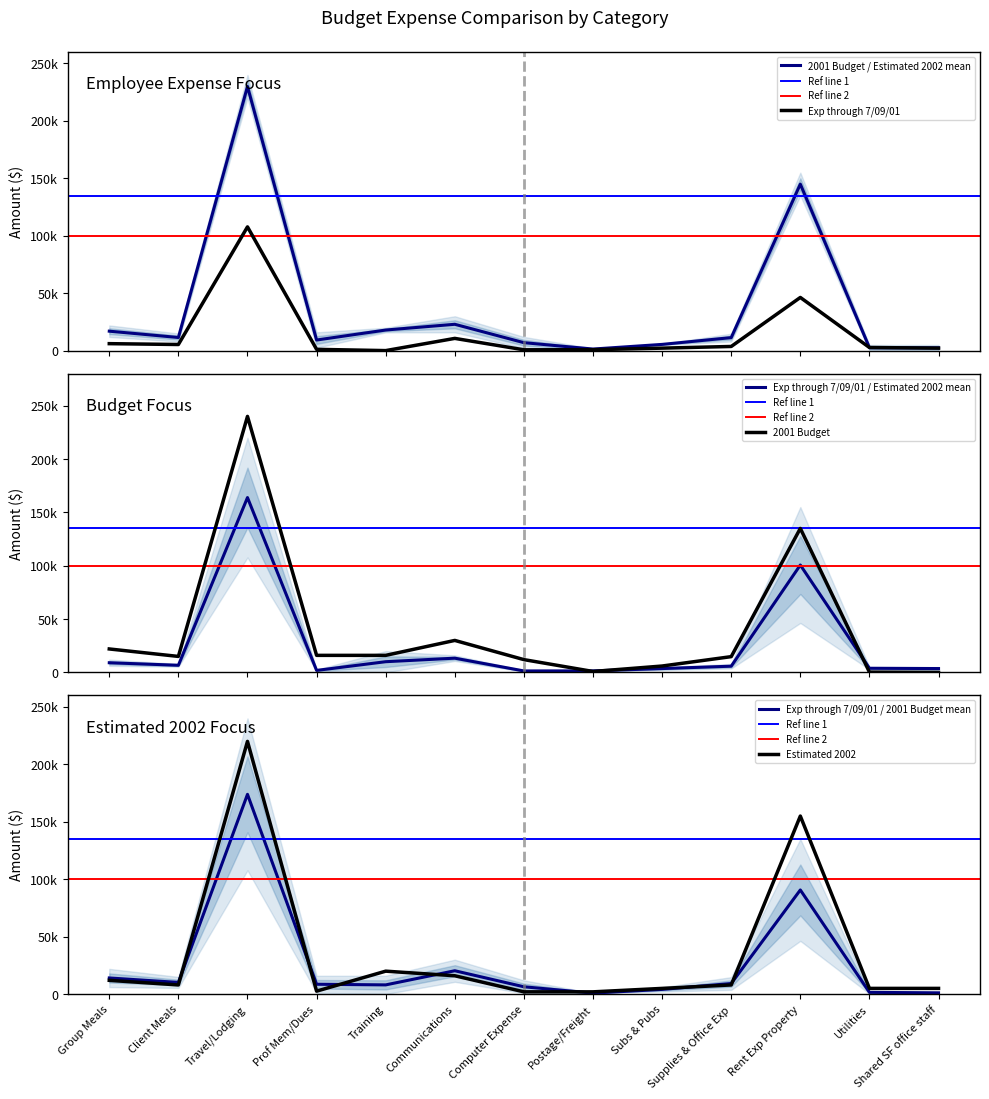

Which category has the highest value in the Exp through 7/09/01 series?

Travel/Lodging